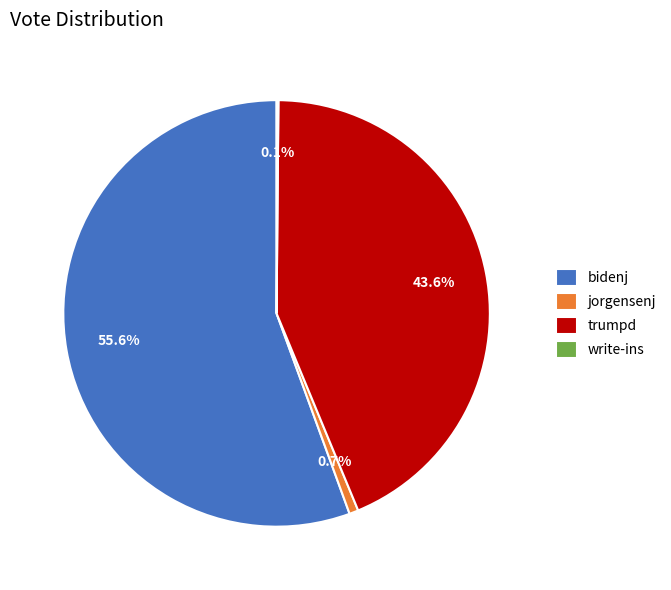

What is the largest slice in the pie chart?

bidenj